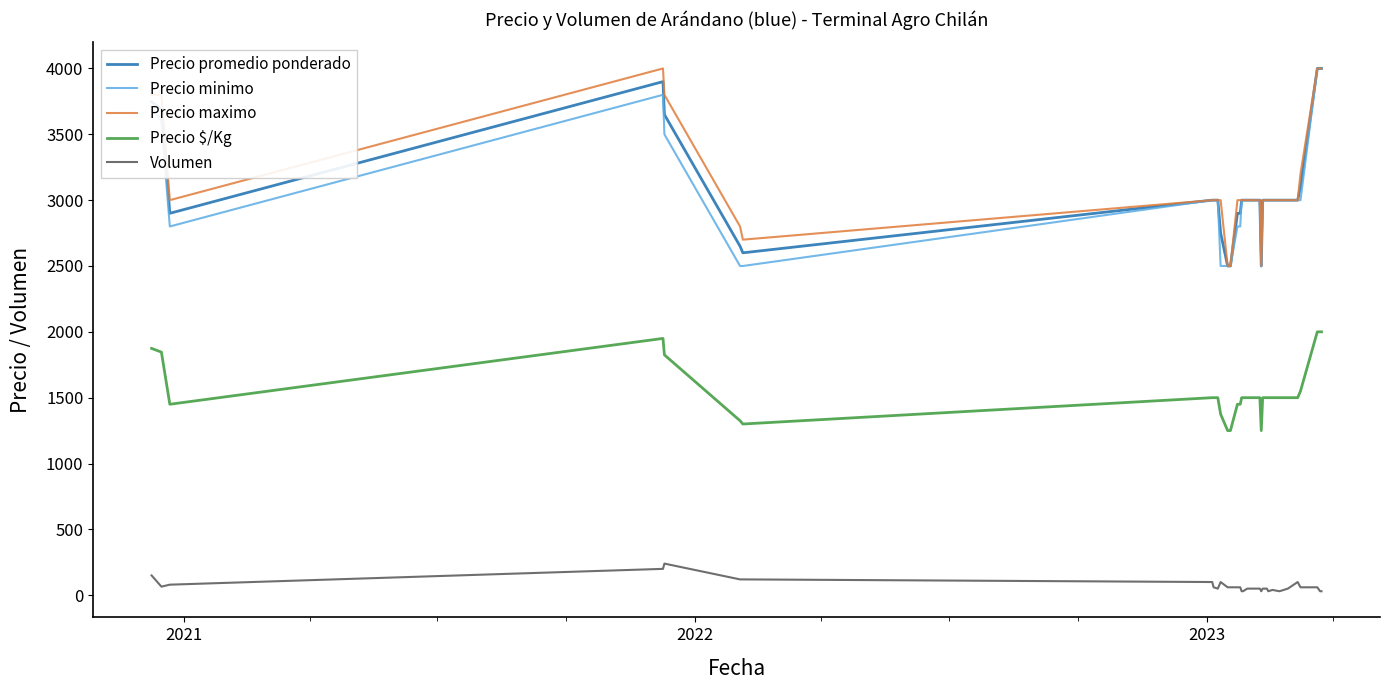

What is the minimum value for Precio promedio ponderado?

2500